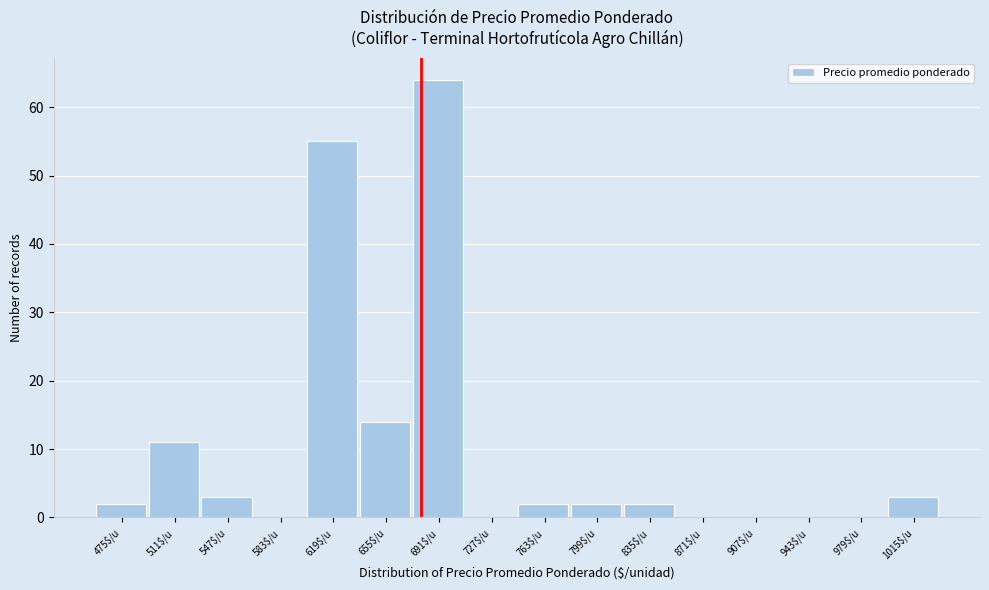

What is the greatest value displayed?

64